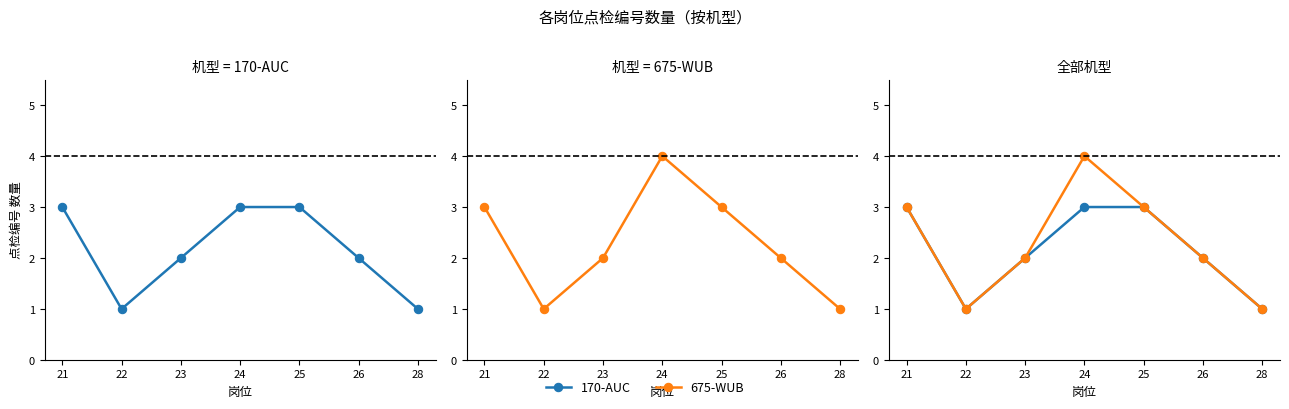

Where is 675-WUB nearest to the value 2?

23